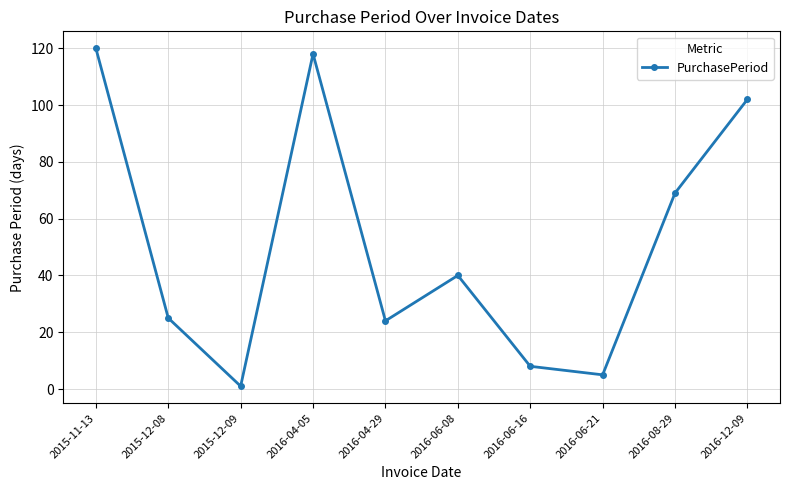

Between 2015-12-09 and 2016-06-08, which is larger?

2016-06-08